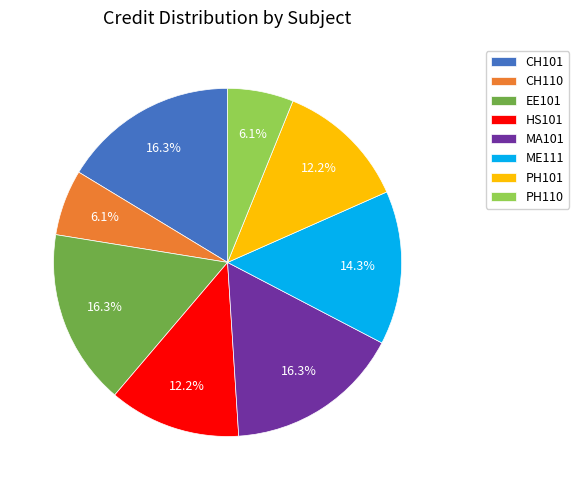

Combined, do CH110 and EE101 account for over 50%?

No